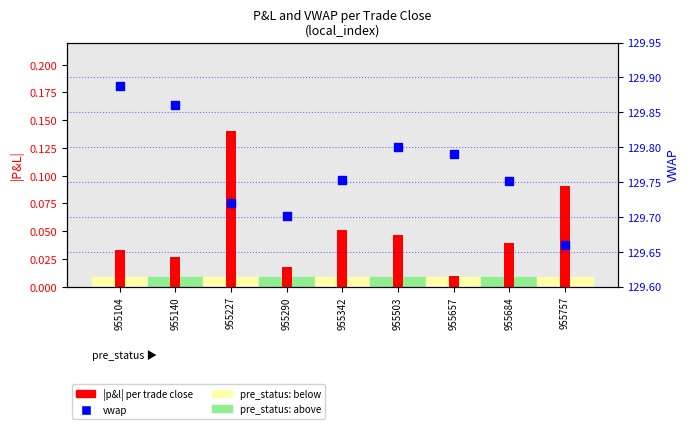

At which category is the sum across all series the highest?

955104